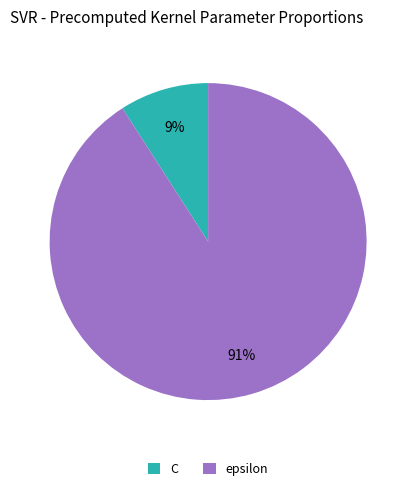

To the nearest percent, what percentage of the pie is epsilon?

91%